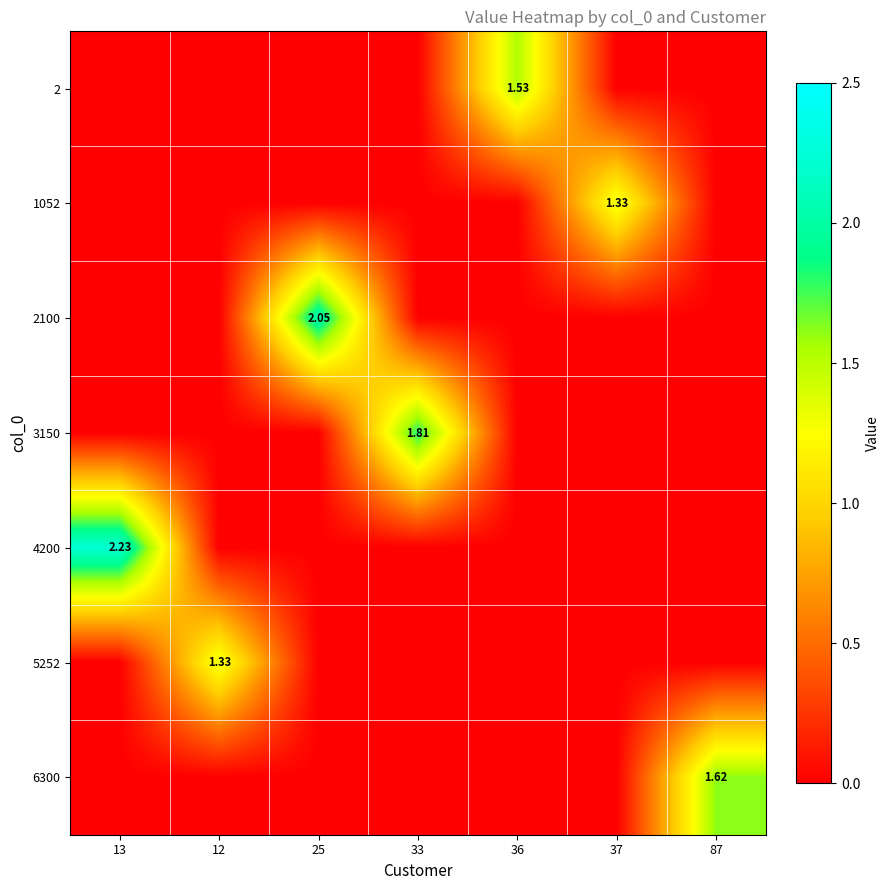

Which series has the widest spread of values?

4200